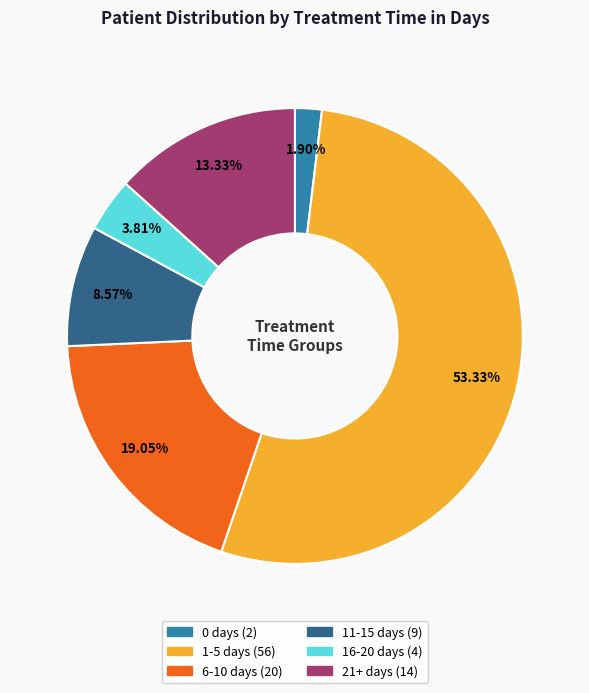

How many slices are in this pie chart?

6